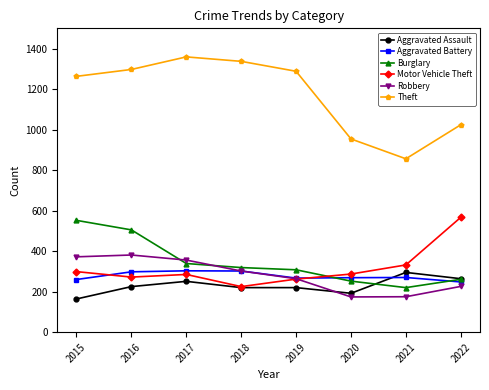

True or false: Aggravated Battery has a value of 132 at 2017.

False